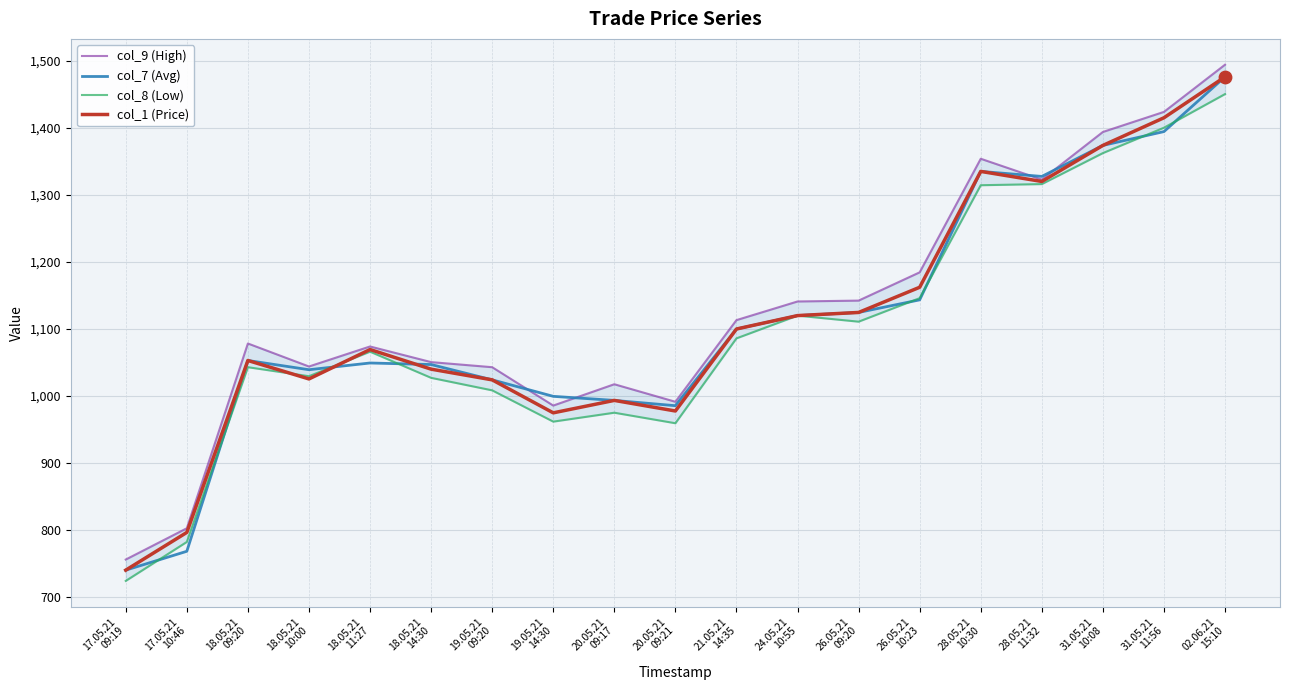

Which series contains the lowest Y value?

col_8 (Low)